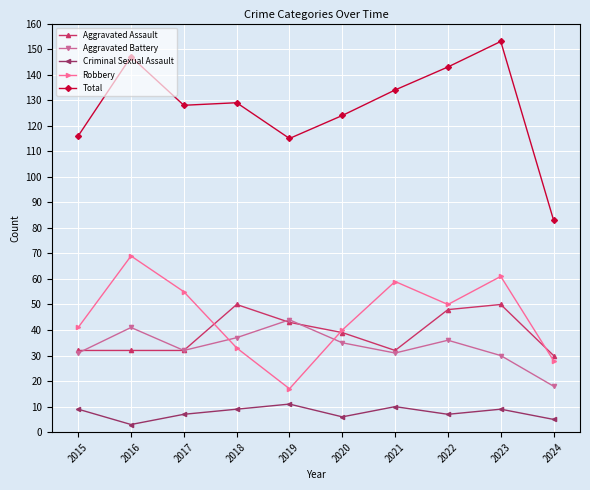

Read the Robbery value at 2020.

40